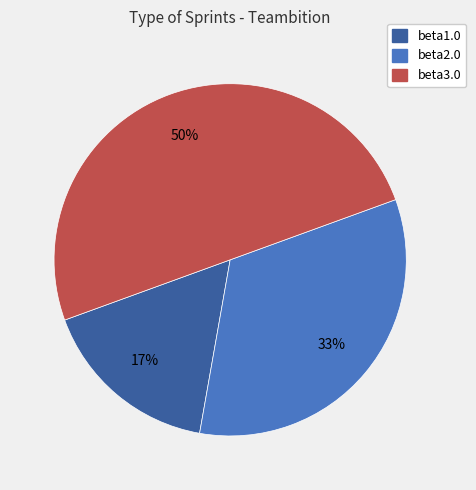

Which category has the smallest portion of the pie?

beta1.0